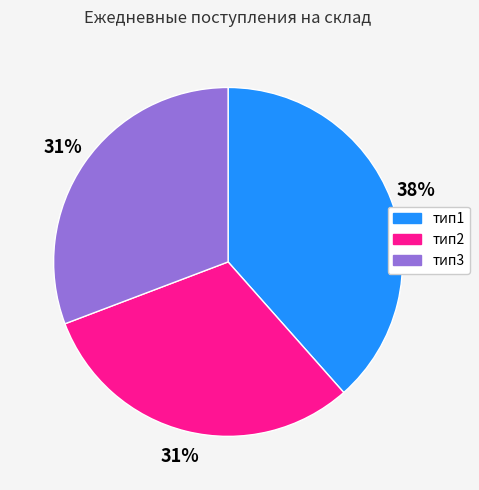

True or false: тип1 accounts for 48% of the total.

False